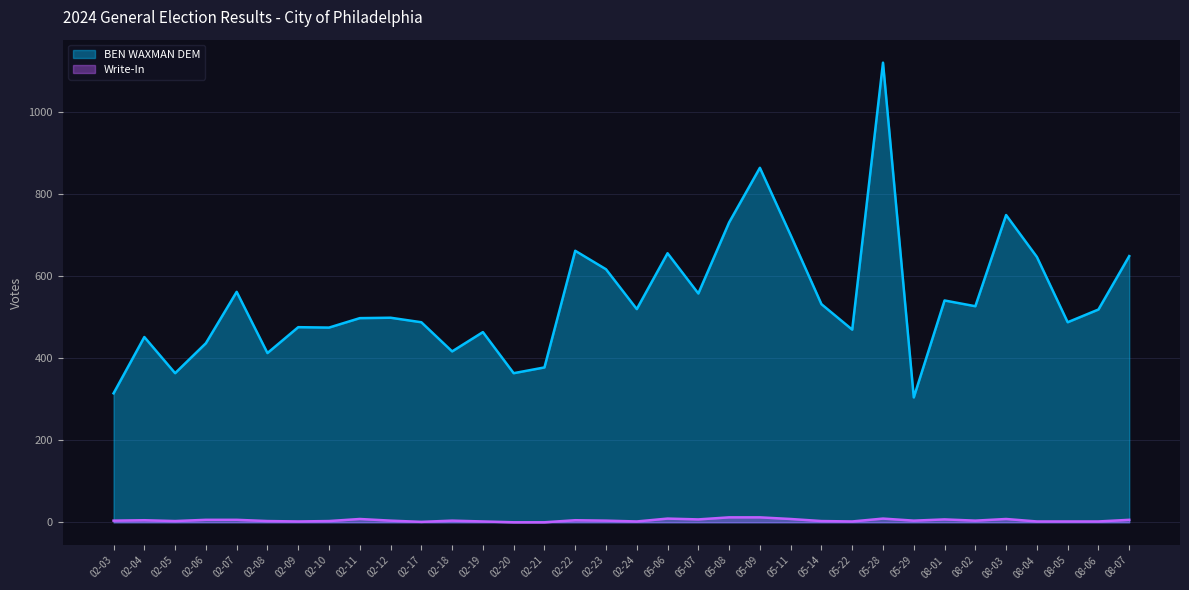

Which category has the highest value across all series?

05-28